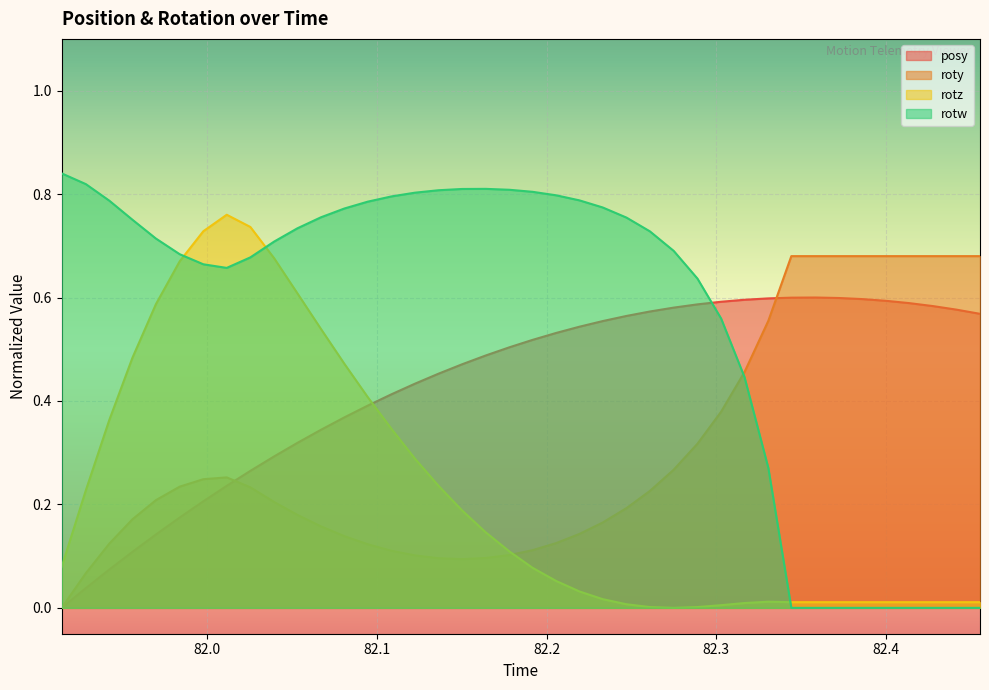

How many positive values does the roty series have?

39